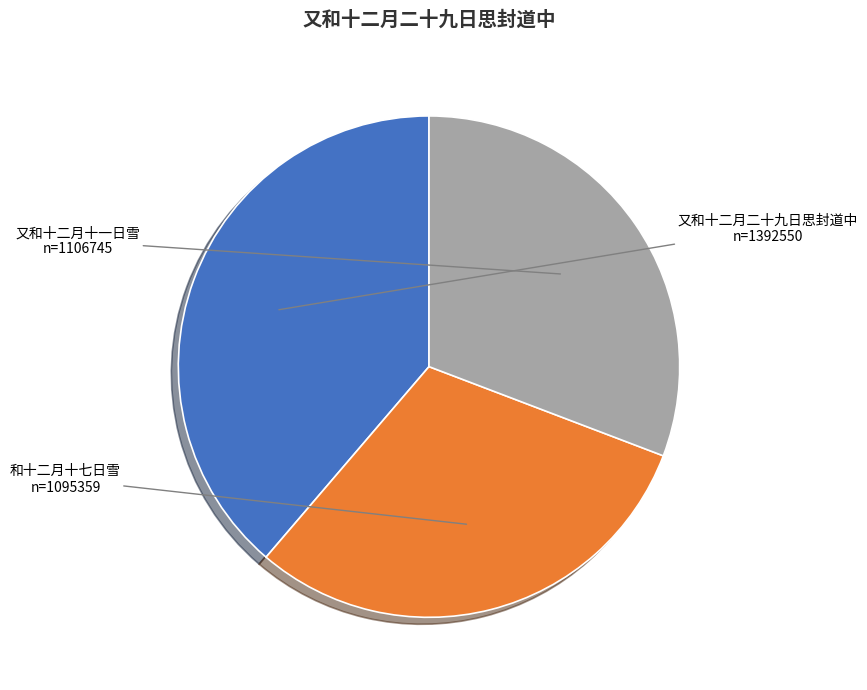

Does any single category account for the majority?

No